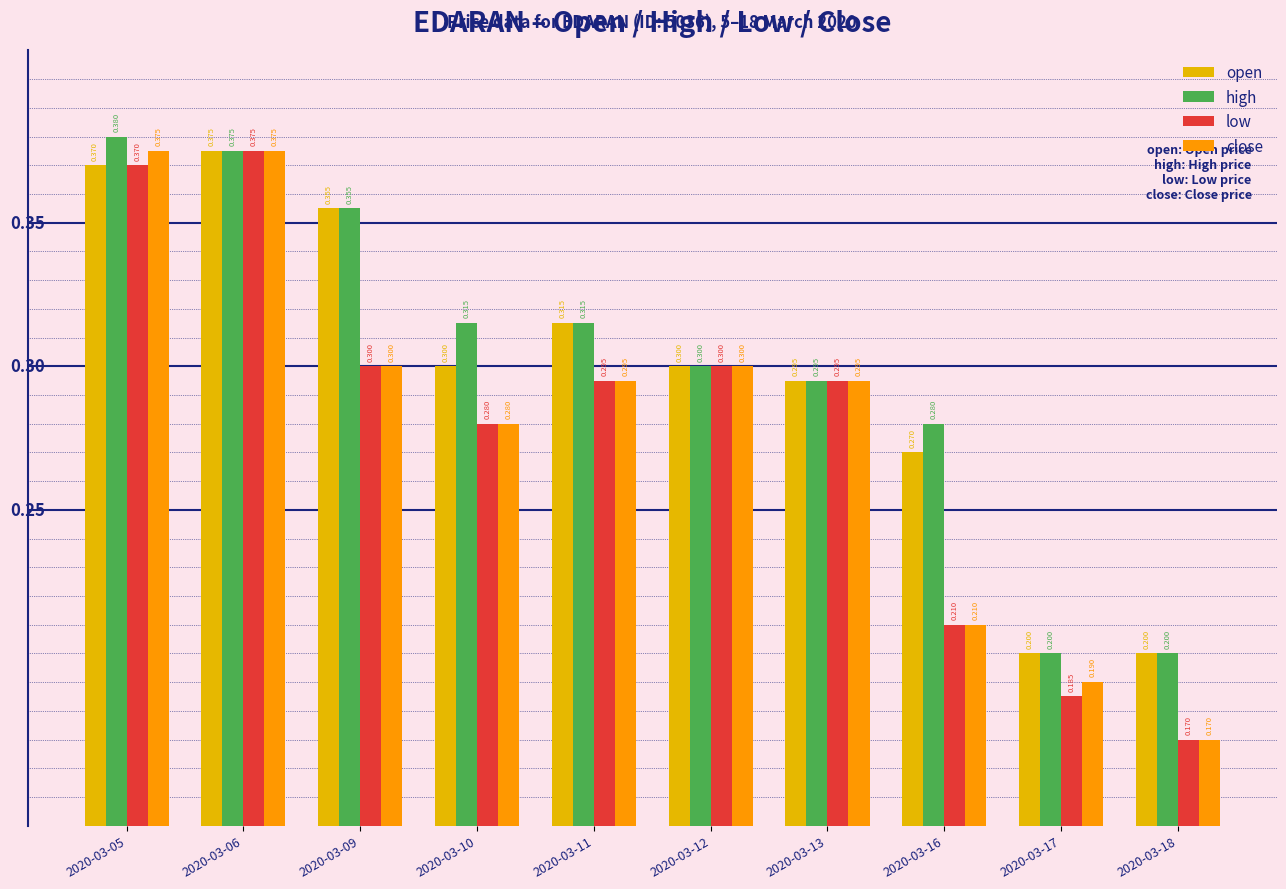

Are the bars grouped side by side (vs. stacked)?

Yes